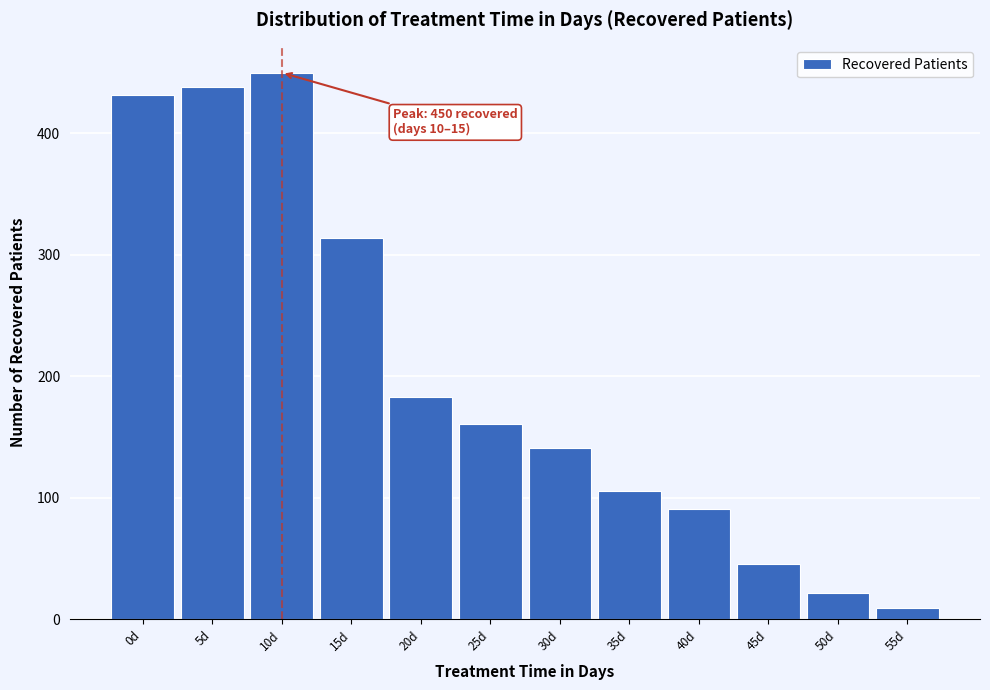

Reading left to right, what are all the values shown in this chart?

0d=432	5d=438	10d=450	15d=314	20d=183	25d=161	30d=141	35d=106	40d=91	45d=46	50d=22	55d=9